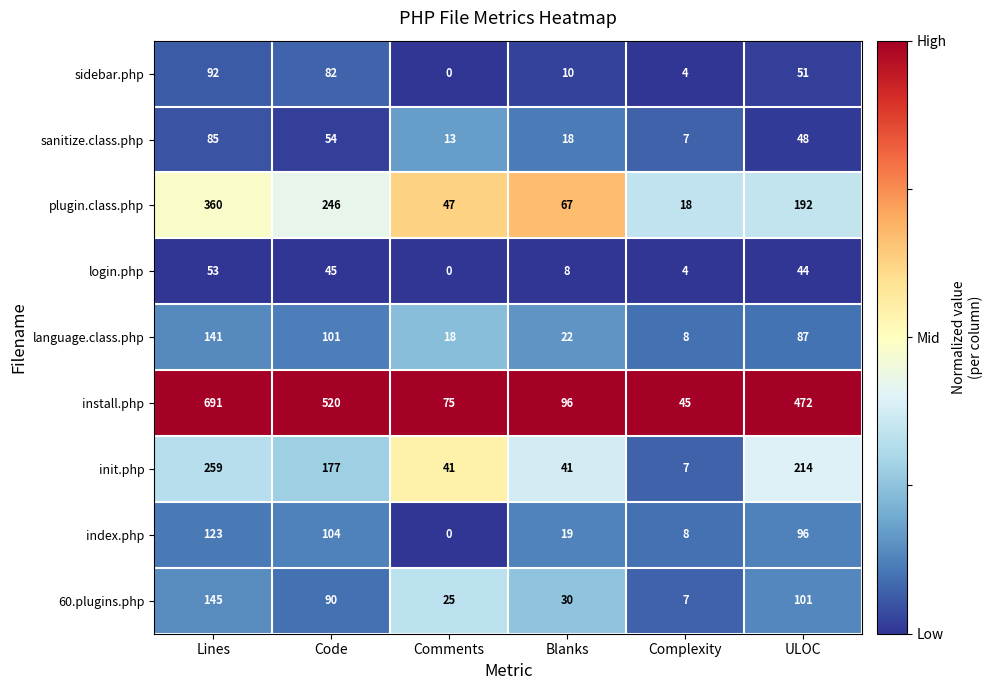

What is the difference between the second highest and second lowest values in the login.php series?

41